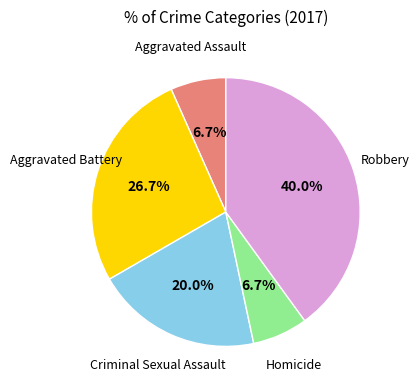

What is the largest slice in the pie chart?

Robbery